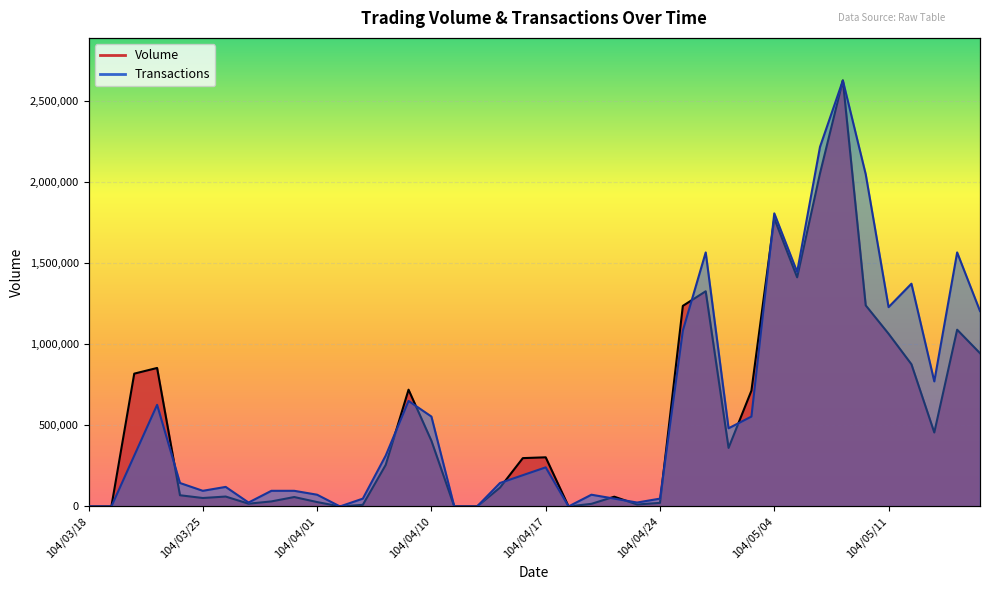

Is the value of Volume at 104/05/08 greater than the value of Transactions at 104/03/20?

Yes